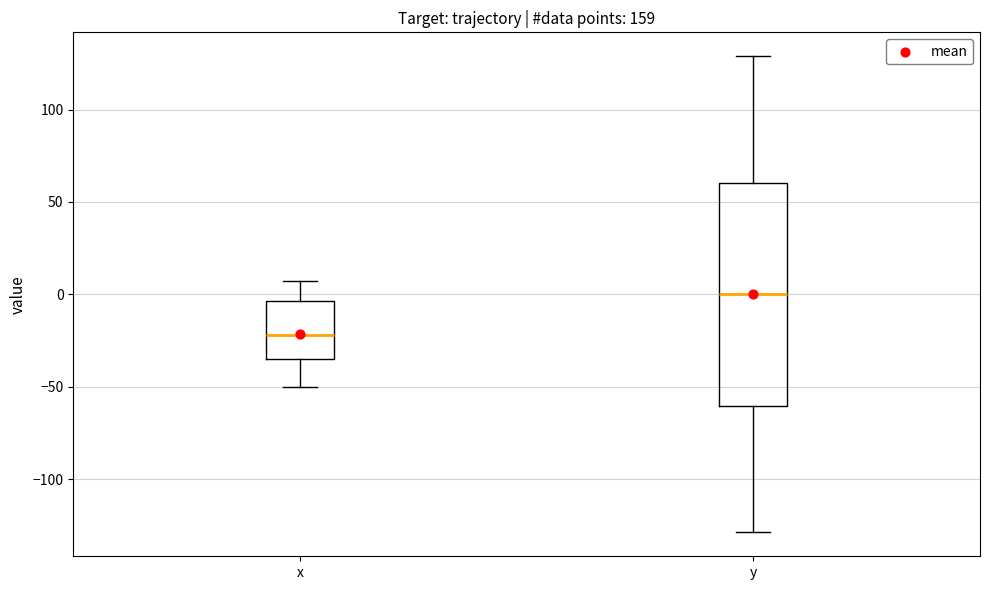

Reading left to right, transcribe this box plot: for each box, give where its median line is, the range the box spans, and where its two whiskers end, as read against the y-axis. The values are not printed on the chart, so give them approximately, as read against the axis.

x: median -20, box -35 to -5, whiskers -50 to 5
y: median 0, box -60 to 60, whiskers -130 to 130